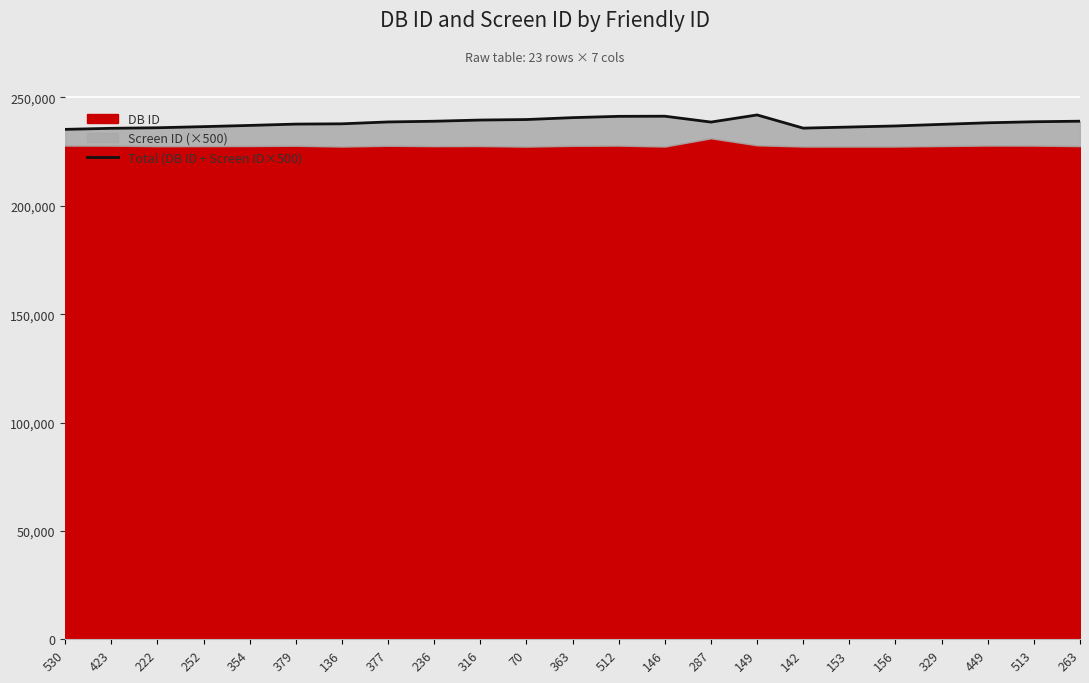

Rank the categories by value from lowest to highest.

530, 423, 142, 222, 153, 252, 156, 354, 329, 379, 136, 449, 287, 377, 513, 236, 263, 316, 70, 363, 512, 146, 149